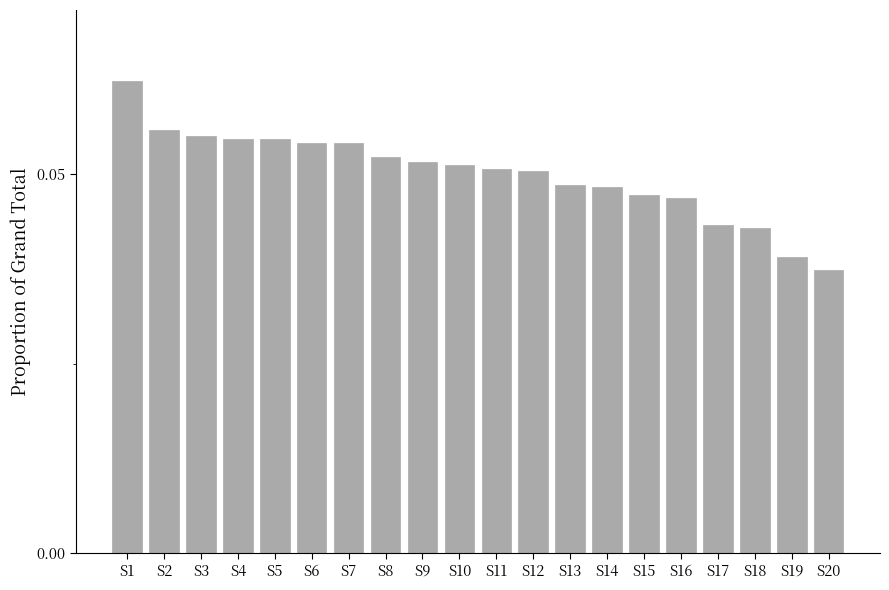

The value at S16 is 0.1. True or false?

False